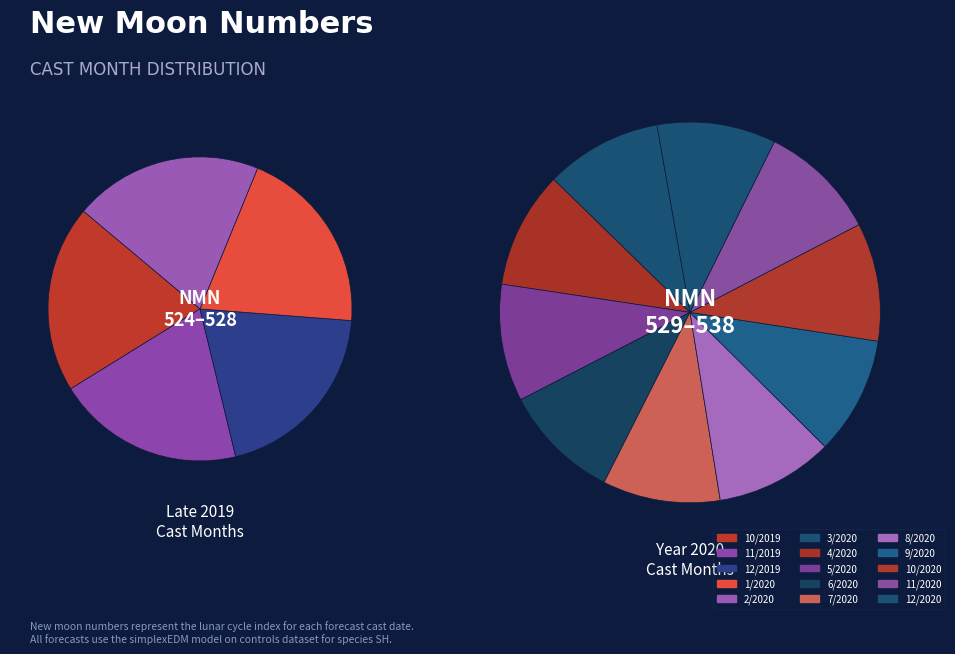

Is the sum of 11/2020 and 2/2020 greater than half?

No